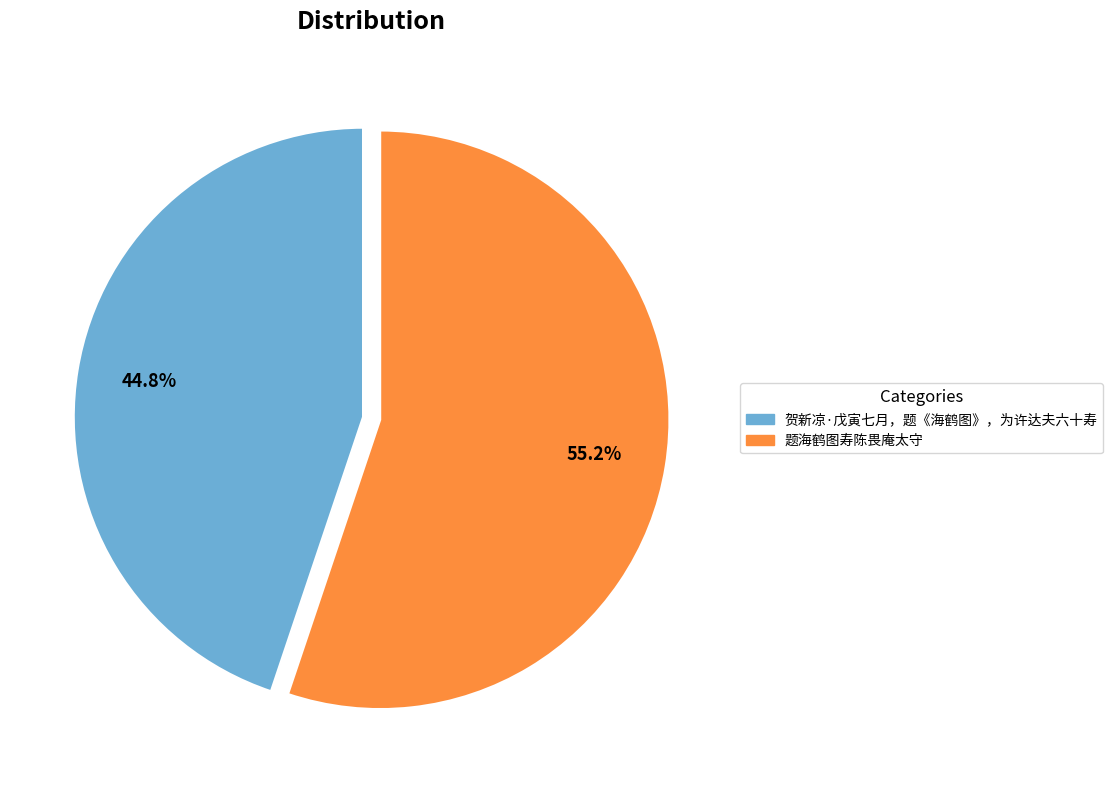

Count the number of slices in the pie.

2